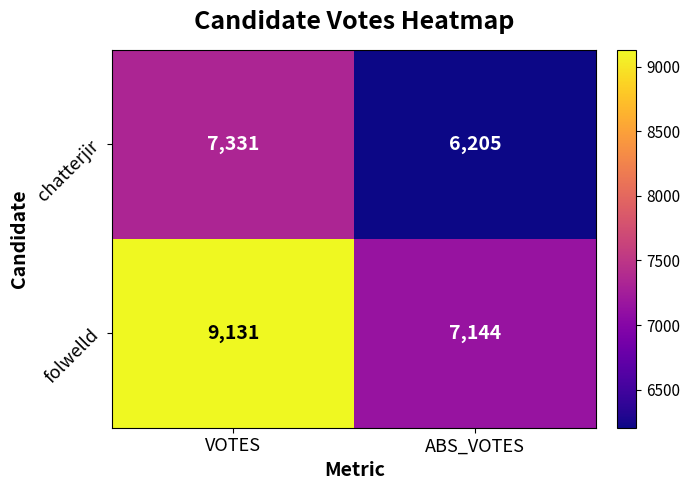

The value of chatterjir at ABS_VOTES is 9528. True or false?

False